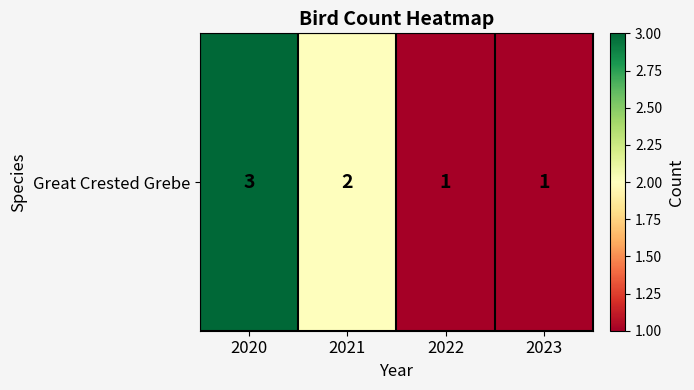

How many values are below 2?

2